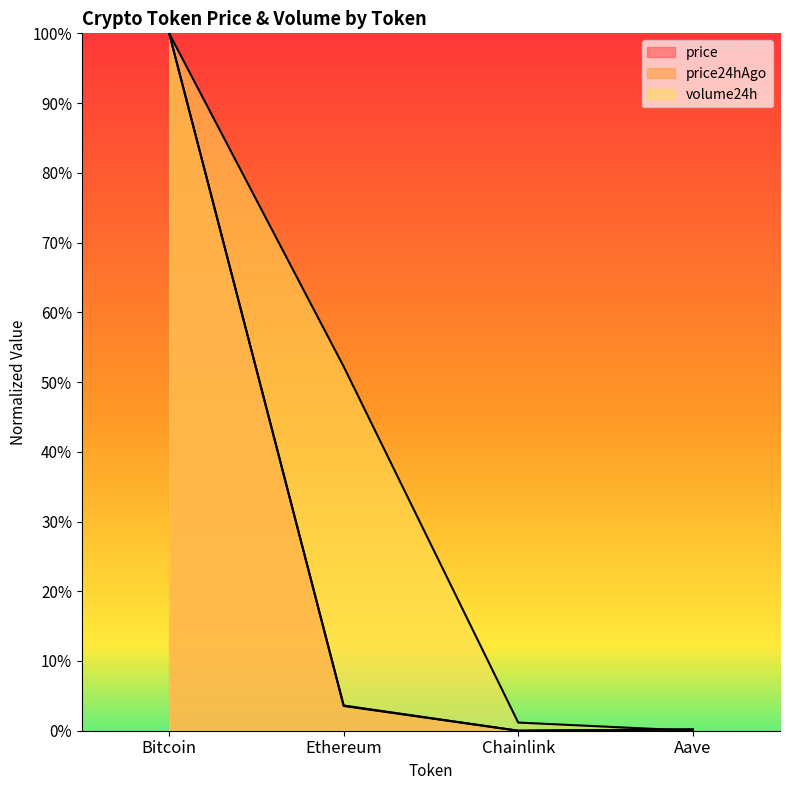

What is the highest value of the price24hAgo series?

1.0